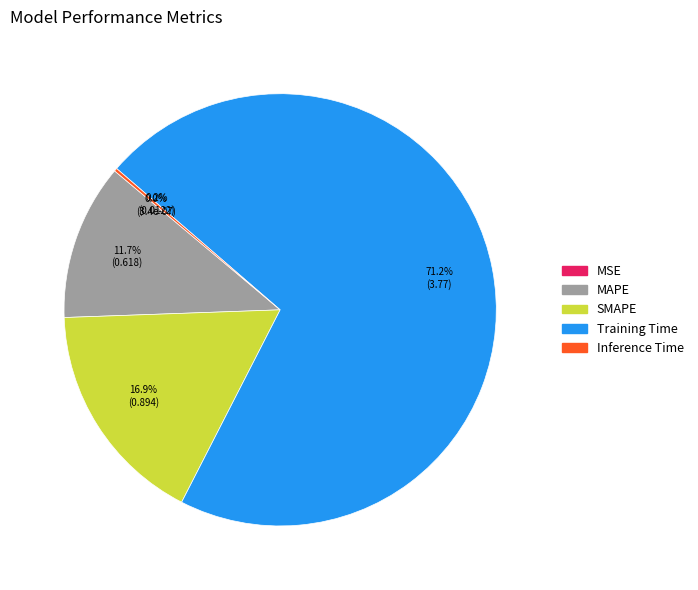

To the nearest percent, what is the average slice percentage?

20%